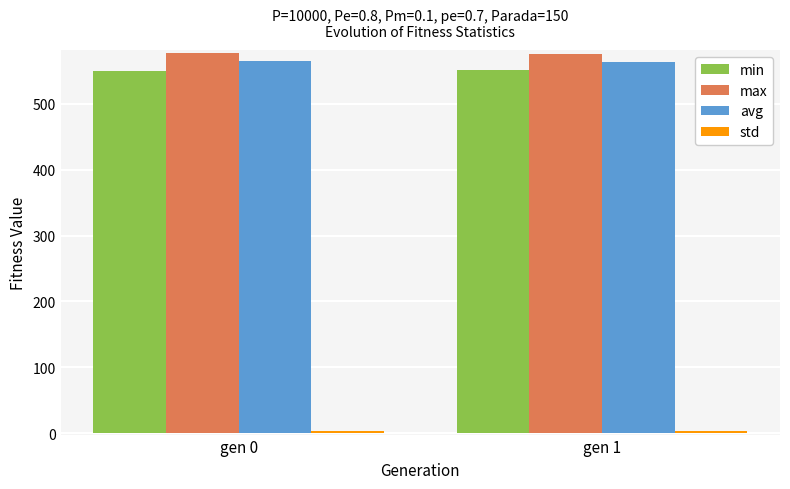

What is the lowest value of the min series?

550.0